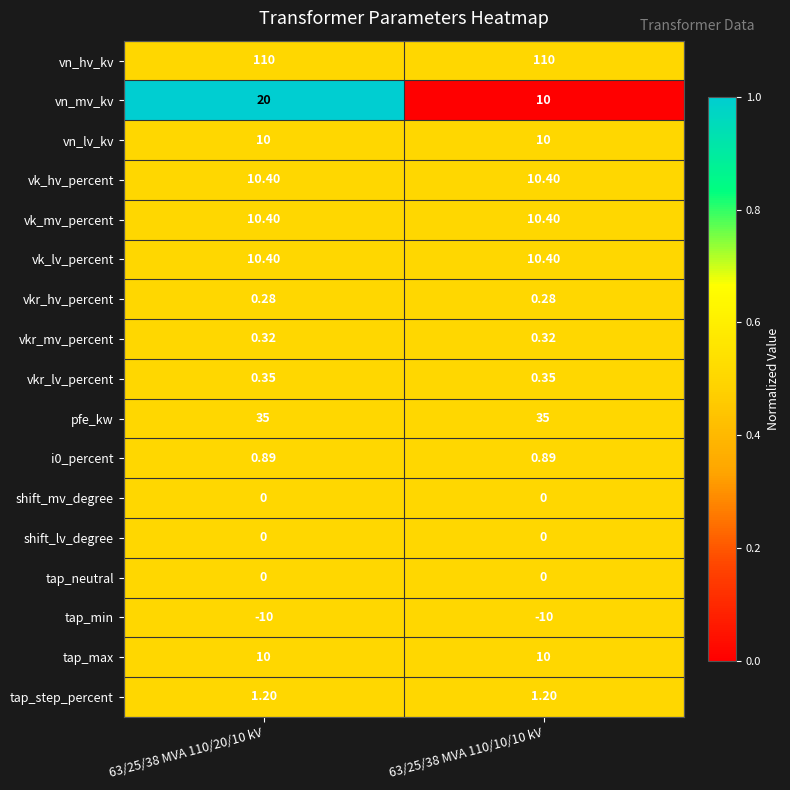

Which series has the largest total across all categories?

vn_hv_kv